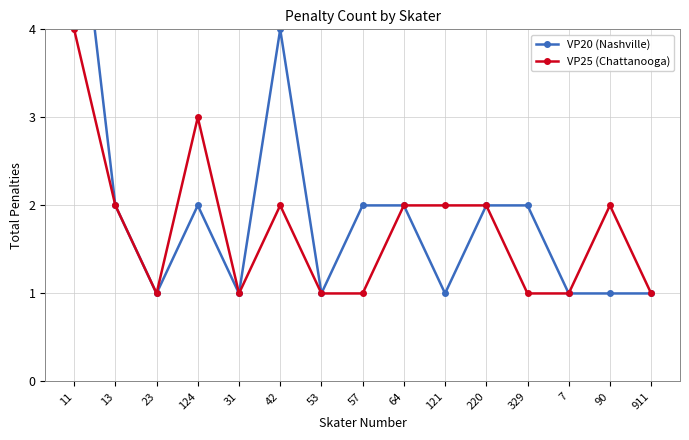

List the labels in order of VP25 (Chattanooga) value, smallest first.

23, 31, 53, 57, 329, 7, 911, 13, 42, 64, 121, 220, 90, 124, 11